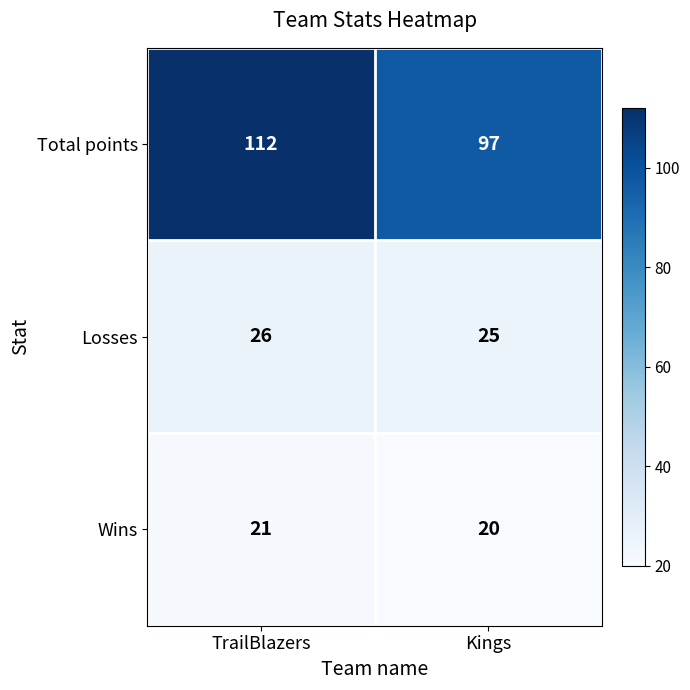

True or false: Losses has a value of 26 at TrailBlazers.

True